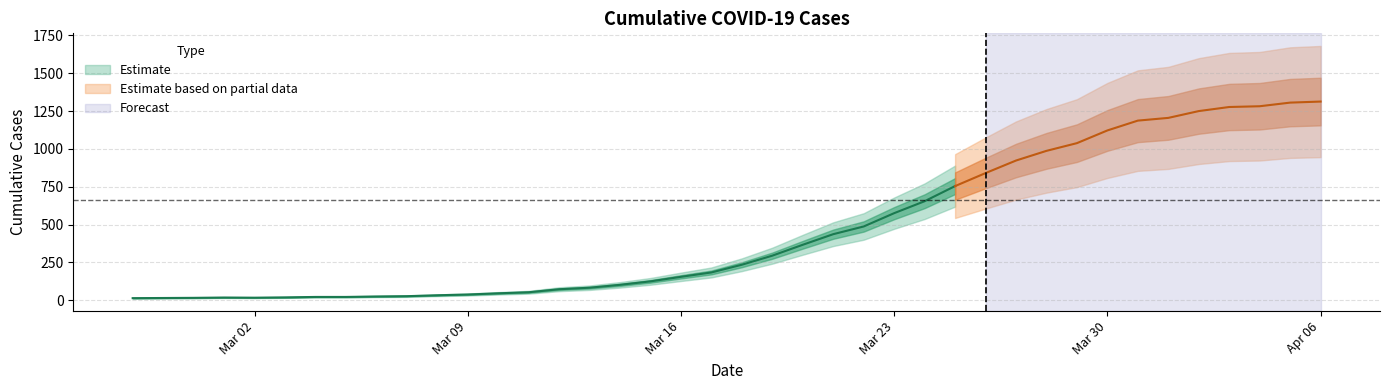

What is the change in value from 2020-03-22 to 2020-04-06?

+826